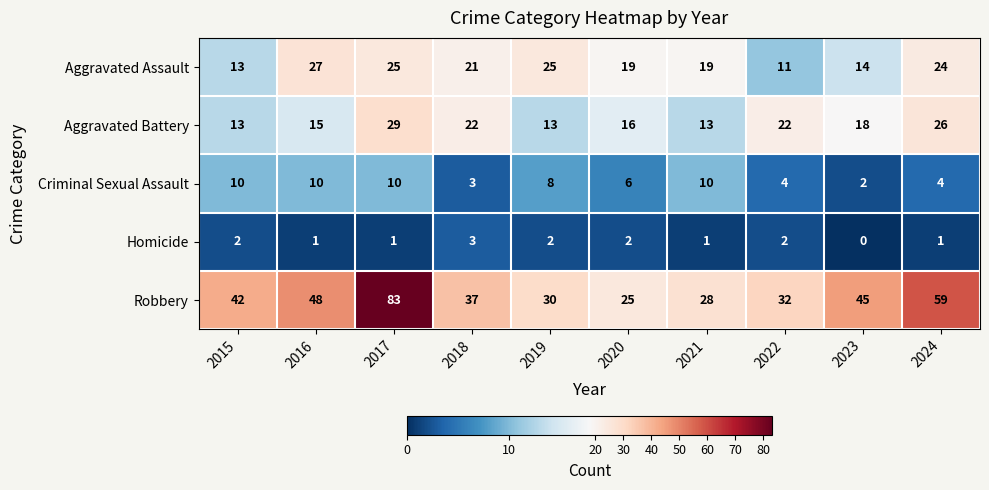

What is the average value of the Robbery series?

43